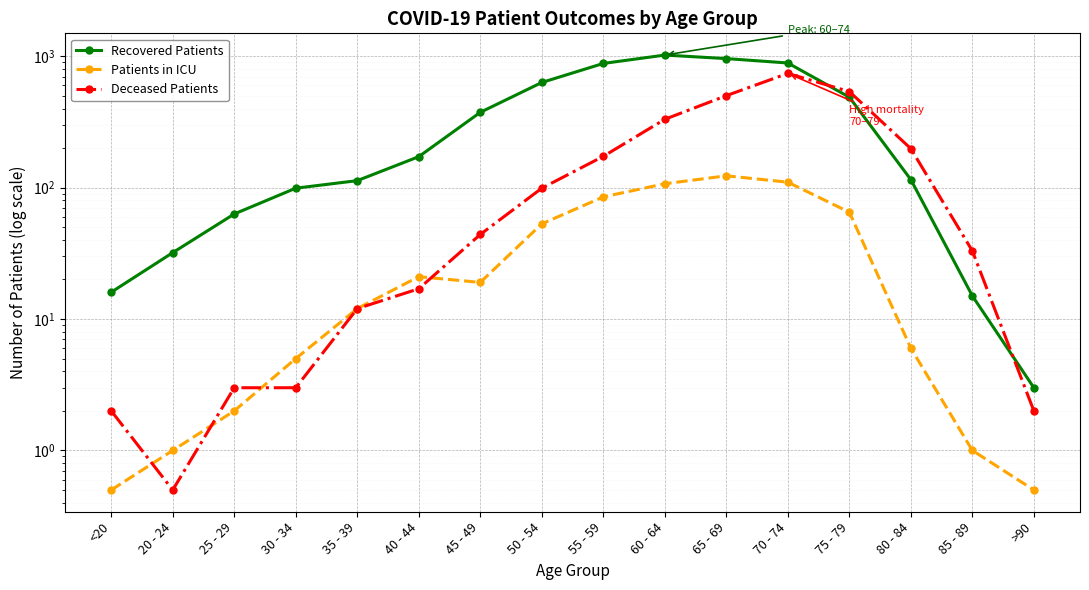

What is the difference between the second highest and minimum values in the Deceased Patients series?

537.5